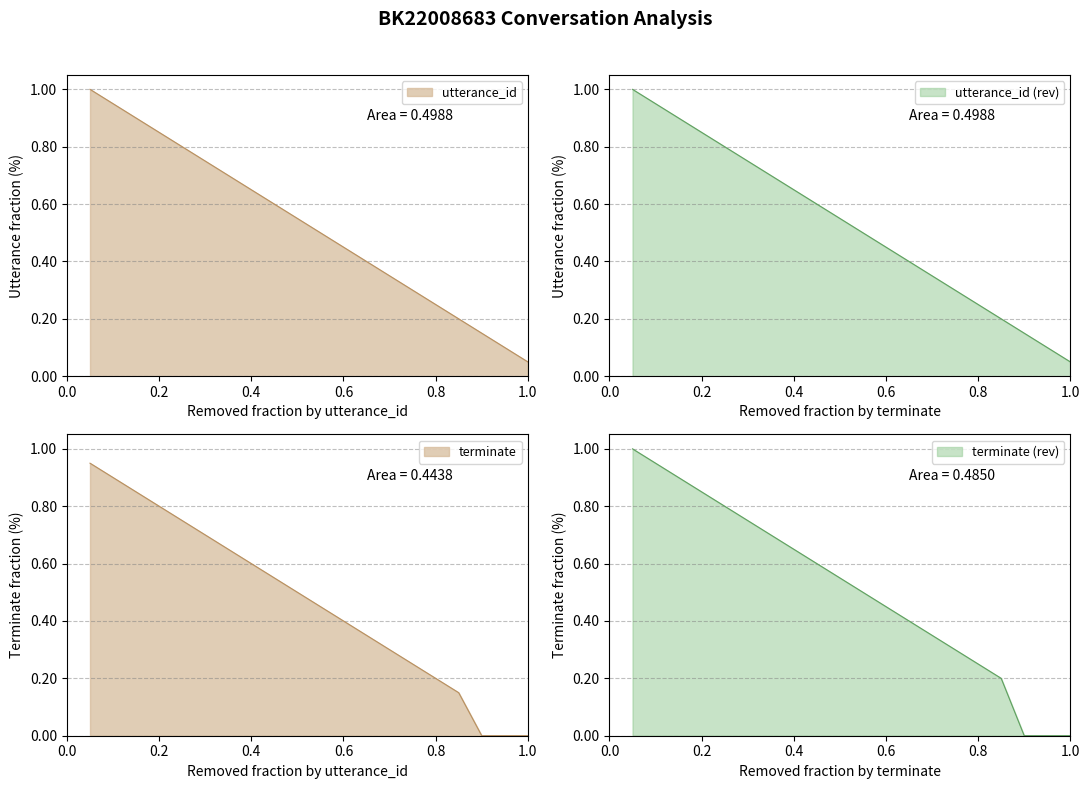

What is the value of the 14th point from the left?

0.4